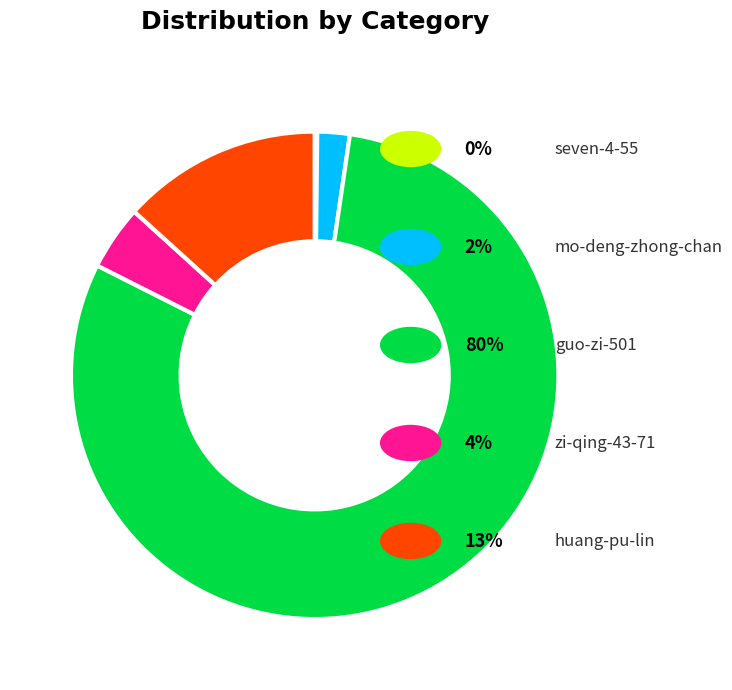

Does any single category account for the majority?

Yes